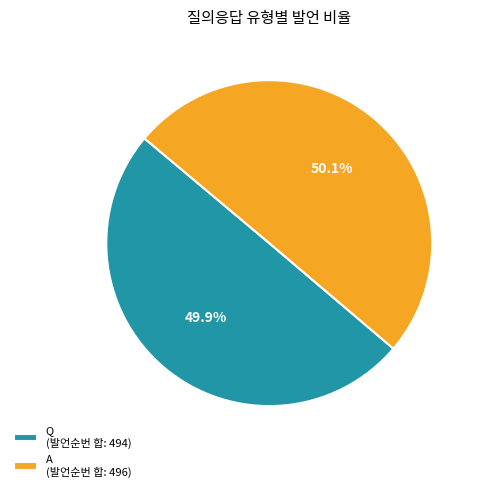

What is the ratio of the value at Q (발언순번 합: 494) to the value at A (발언순번 합: 496)?

1.0